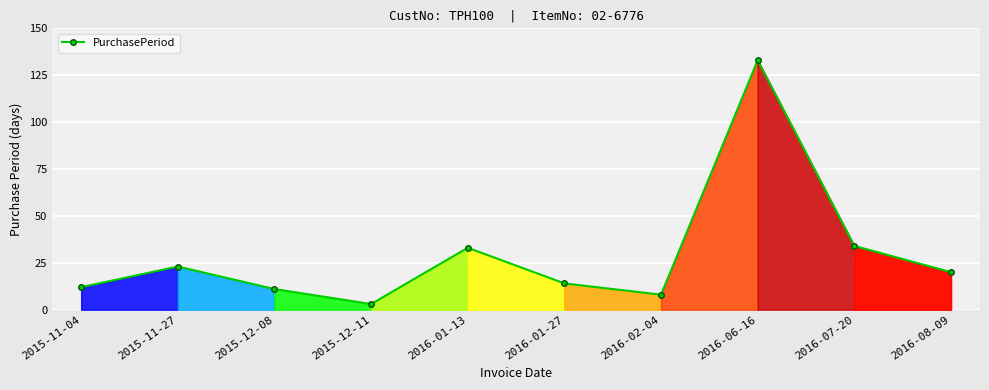

What position from the right is 2015-11-04?

10